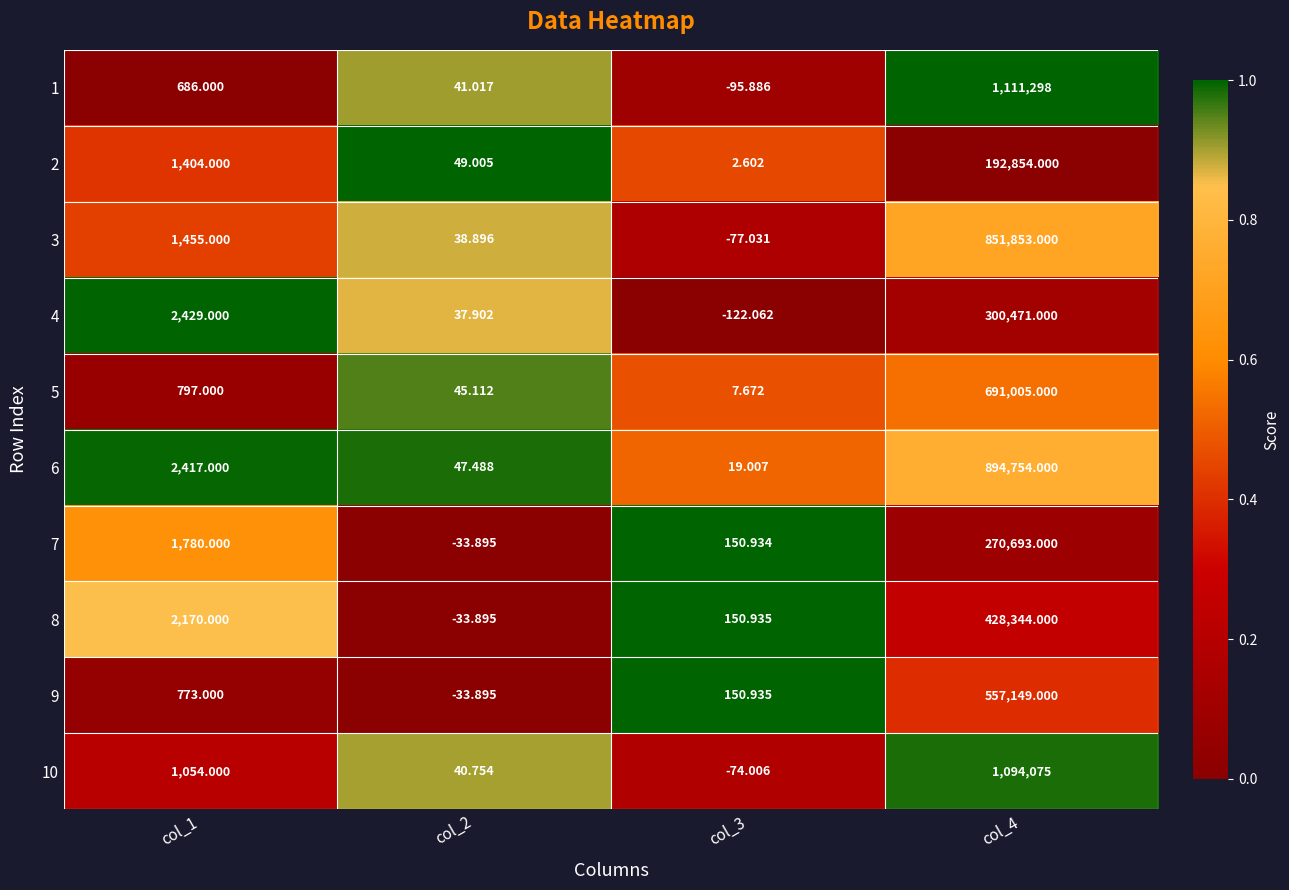

Reading right to left, extract all data points from this chart.

1: col_4=1111298.0	col_3=-95.9	col_2=41.0	col_1=686.0
2: col_4=192854.0	col_3=2.6	col_2=49.0	col_1=1404.0
3: col_4=851853.0	col_3=-77.0	col_2=38.9	col_1=1455.0
4: col_4=300471.0	col_3=-122.1	col_2=37.9	col_1=2429.0
5: col_4=691005.0	col_3=7.7	col_2=45.1	col_1=797.0
6: col_4=894754.0	col_3=19.0	col_2=47.5	col_1=2417.0
7: col_4=270693.0	col_3=150.9	col_2=-33.9	col_1=1780.0
8: col_4=428344.0	col_3=150.9	col_2=-33.9	col_1=2170.0
9: col_4=557149.0	col_3=150.9	col_2=-33.9	col_1=773.0
10: col_4=1094075.0	col_3=-74.0	col_2=40.8	col_1=1054.0